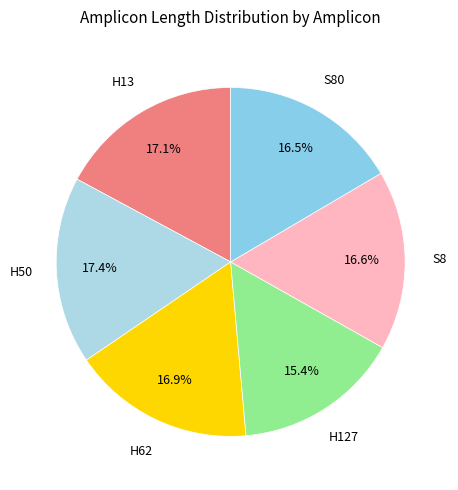

Which has a higher value, H127 or S8?

S8